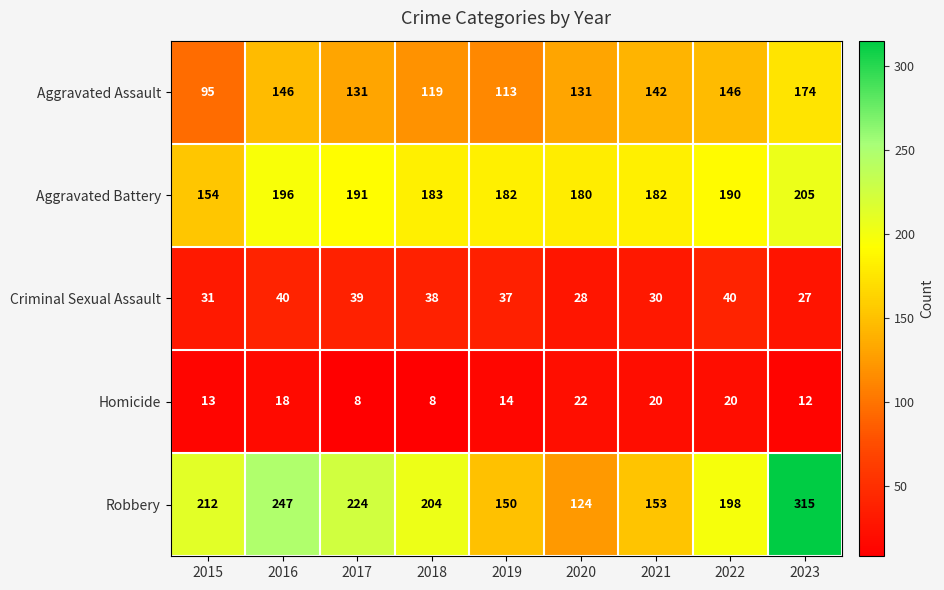

What is the total value across all series at 2015?

505